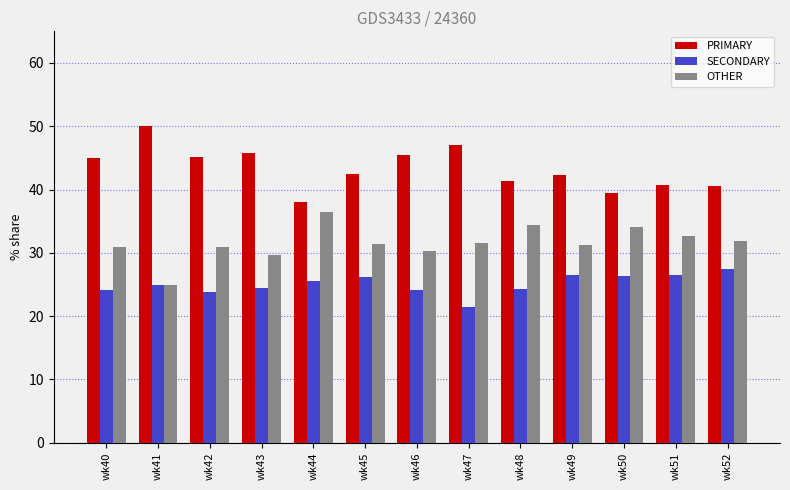

What is the difference between the second highest and minimum values in the OTHER series?

9.3